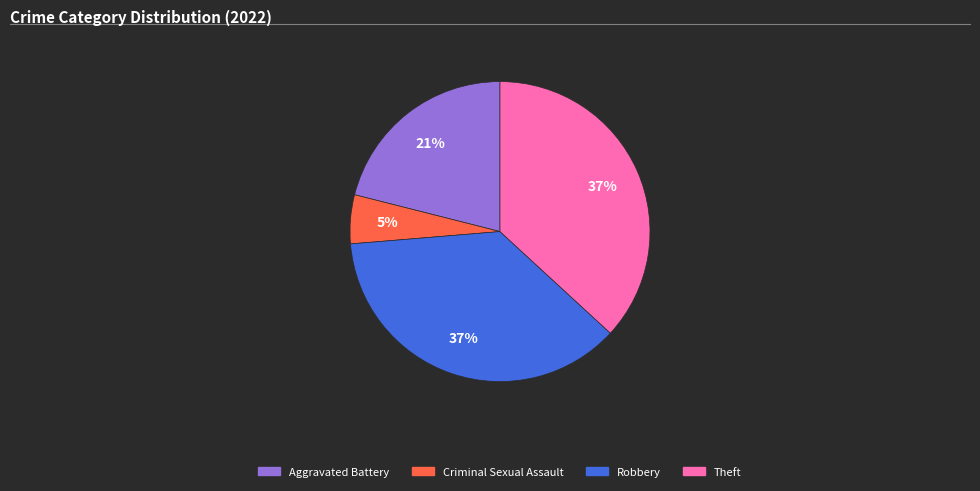

Does any single category account for the majority?

No